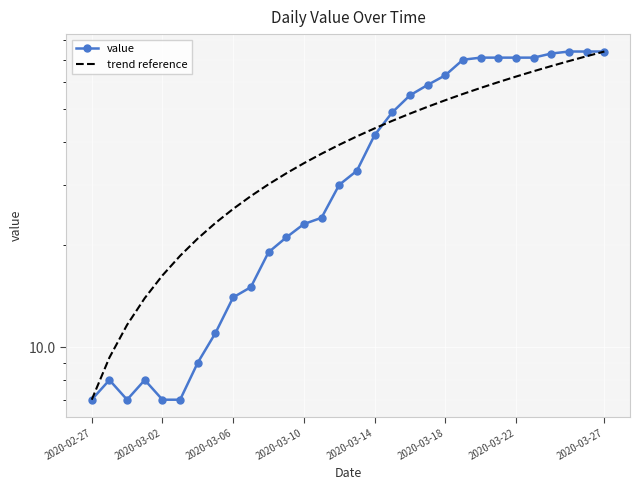

Which series ends up on top after the final intersection of trend reference and value?

value